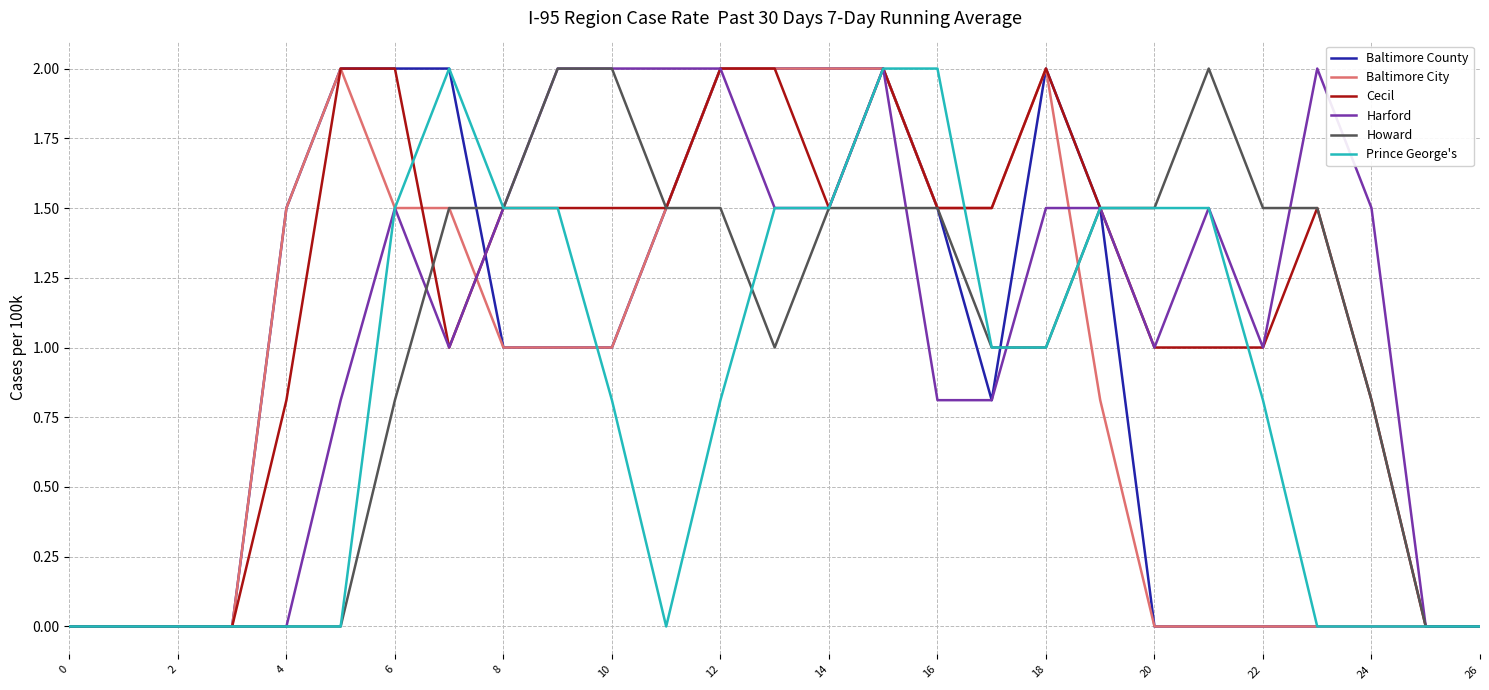

What is the greatest value displayed?

2.0